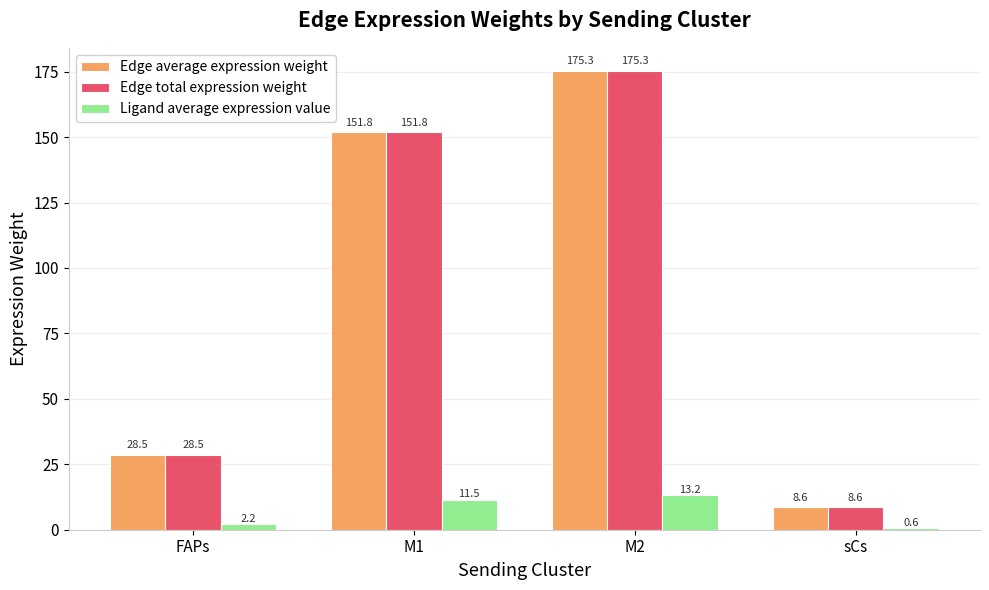

True or false: Edge total expression weight has a value of 267.1 at M1.

False